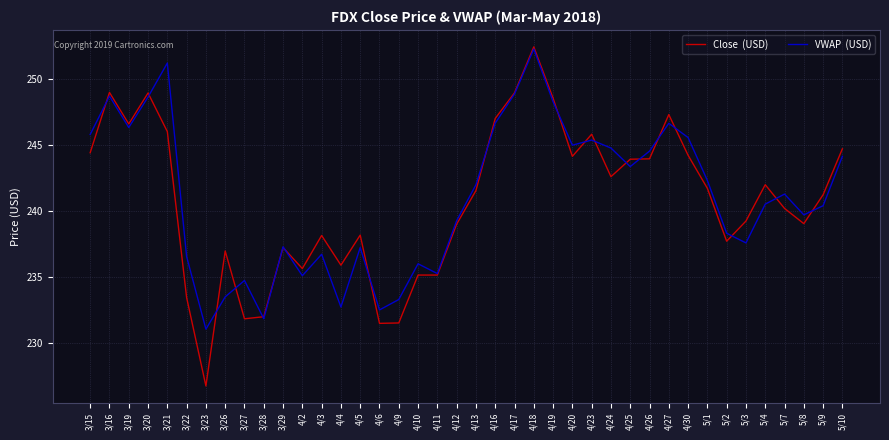

What position from the right is 3/16?

39